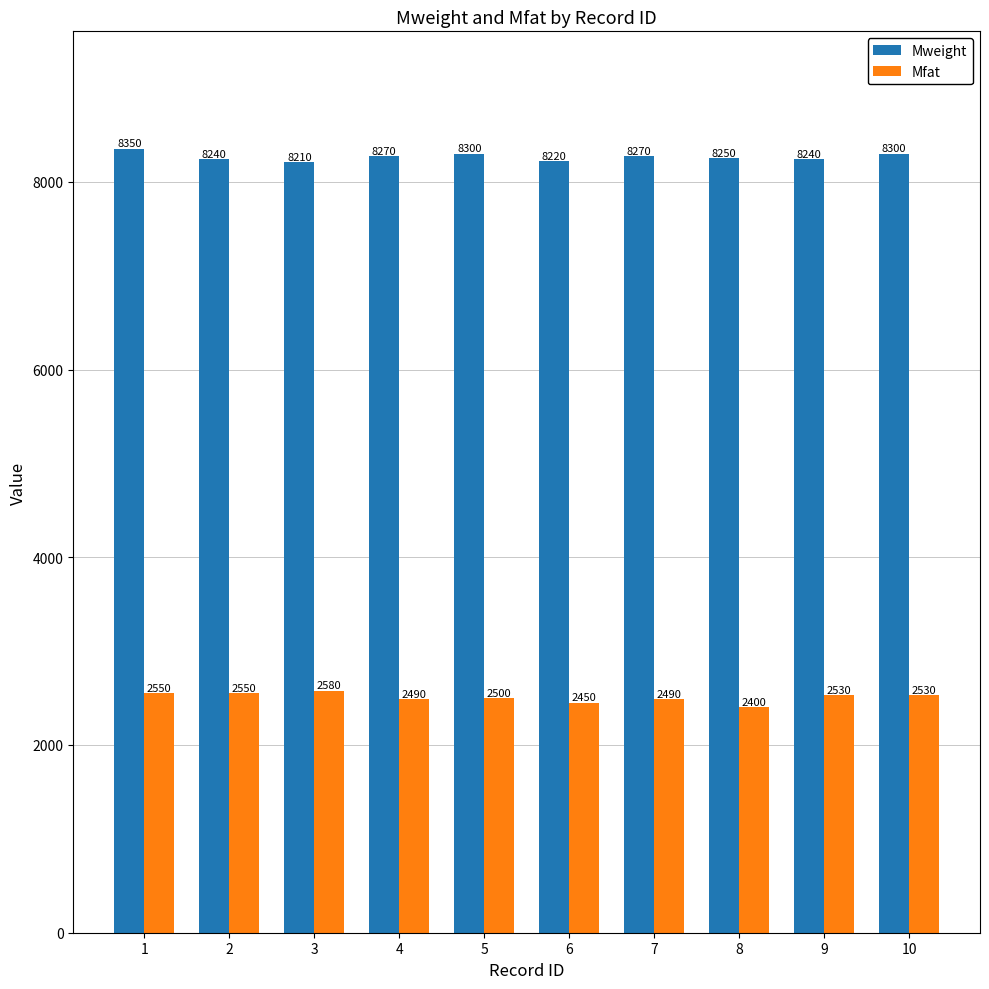

Reading left to right, extract all data points from this chart.

Mweight: 8350	8240	8210	8270	8300	8220	8270	8250	8240	8300
Mfat: 2550	2550	2580	2490	2500	2450	2490	2400	2530	2530